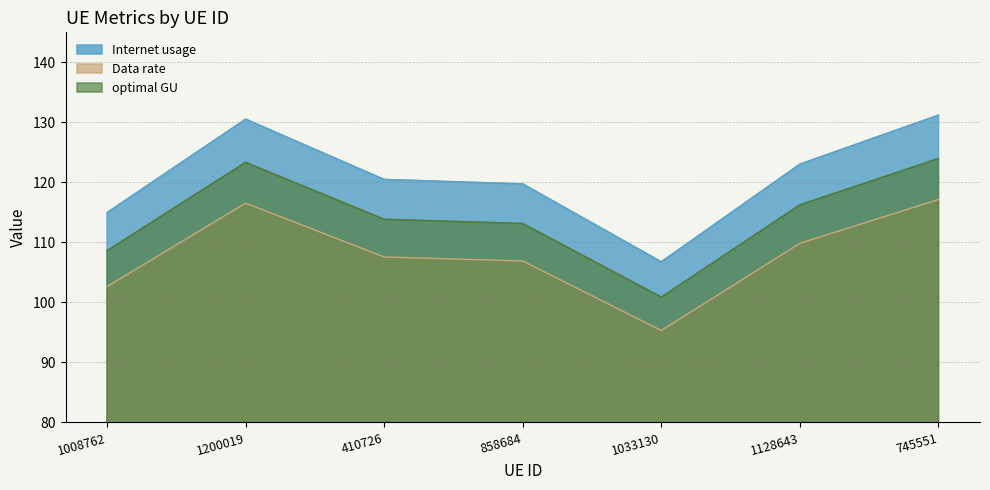

Which series has the largest total across all categories?

Internet usage